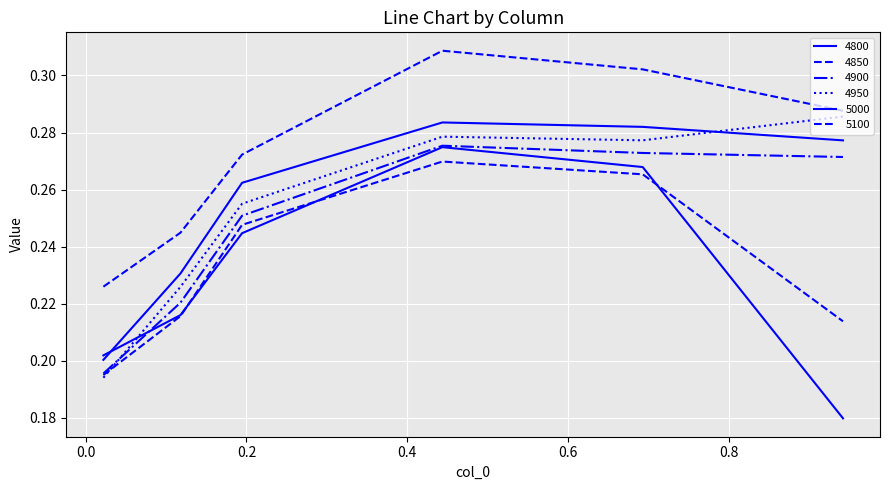

Where is the first local maximum for 4950?

0.4438356164383562